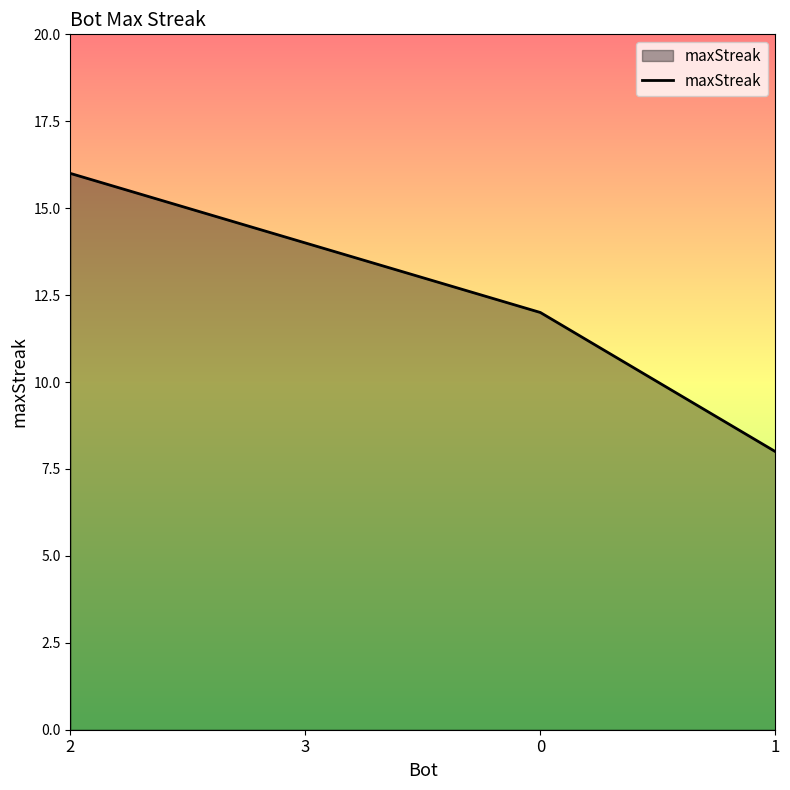

Count the number of categories in the chart.

4